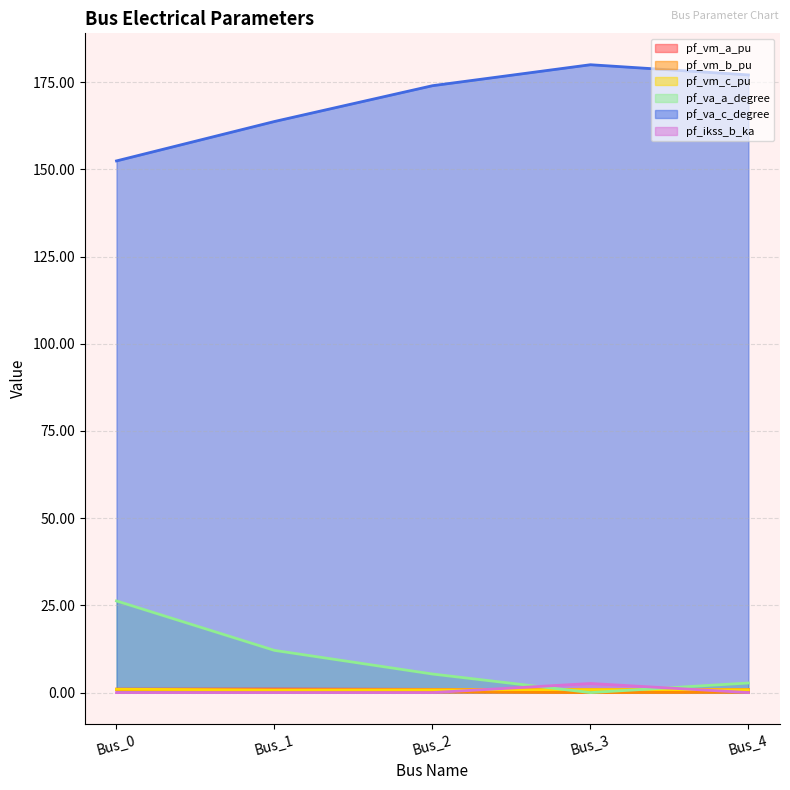

Is the value of pf_va_a_degree at Bus_1 greater than the value of pf_vm_b_pu at Bus_1?

Yes